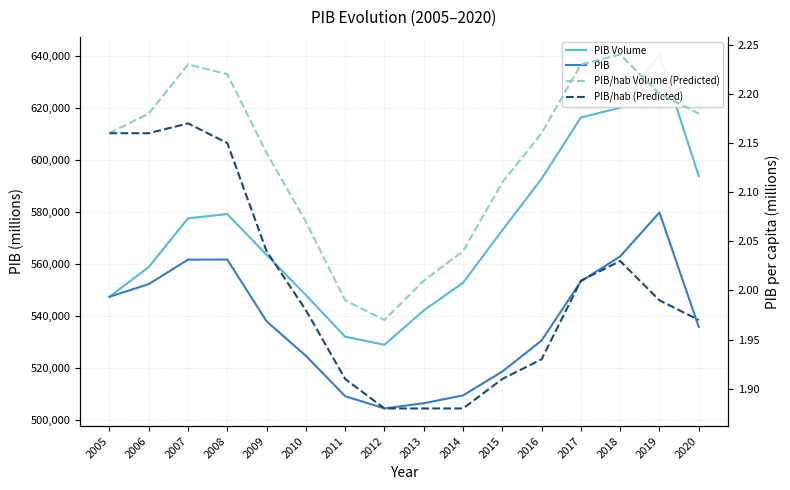

True or false: PIB/hab (Predicted) and PIB Volume intersect in this chart.

False